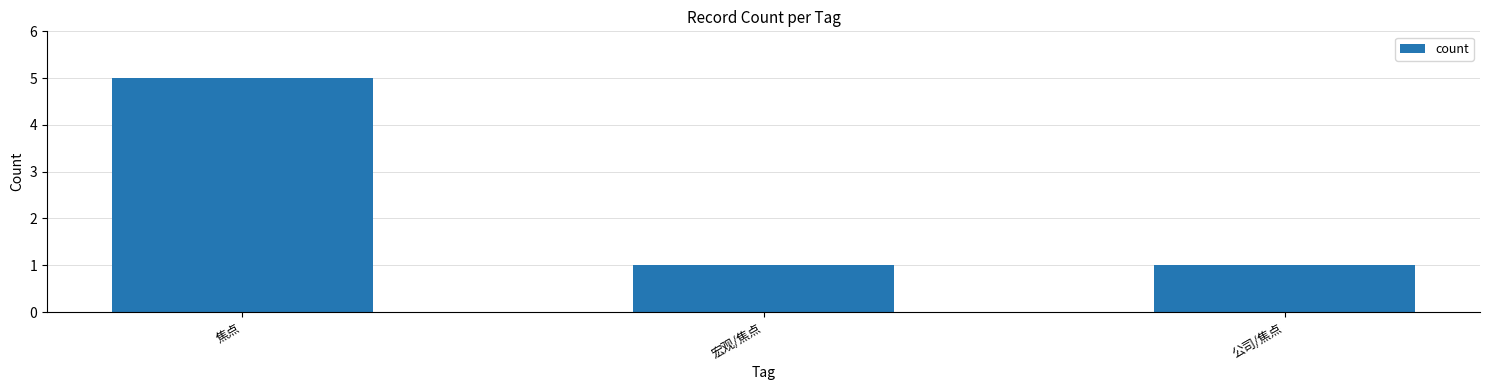

Between 焦点 and 宏观/焦点, which is larger?

焦点